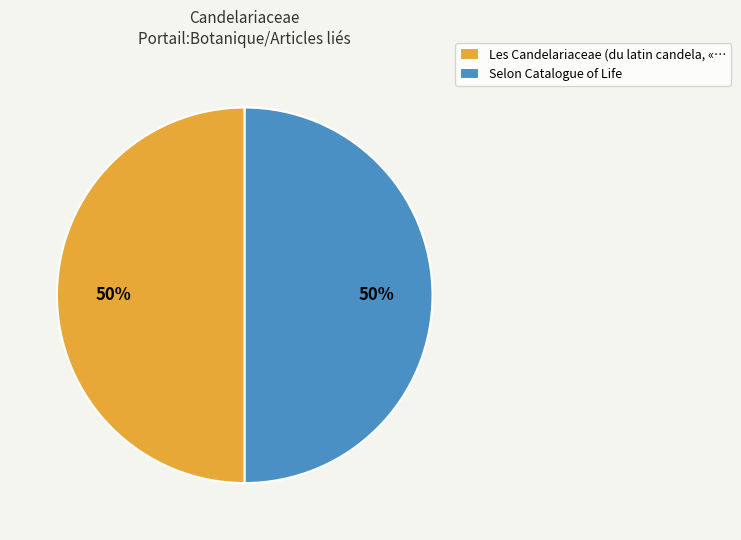

True or false: Selon Catalogue of Life accounts for 99% of the total.

False